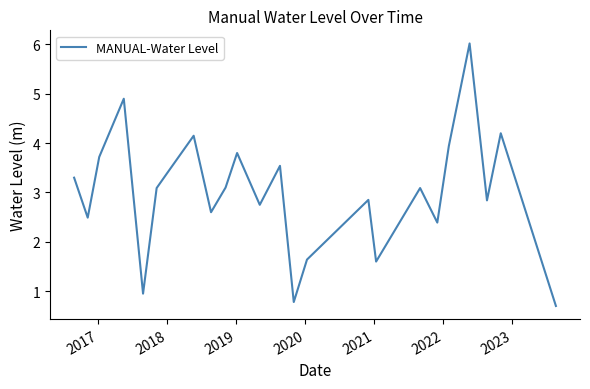

What is the maximum value shown in the chart?

6.0